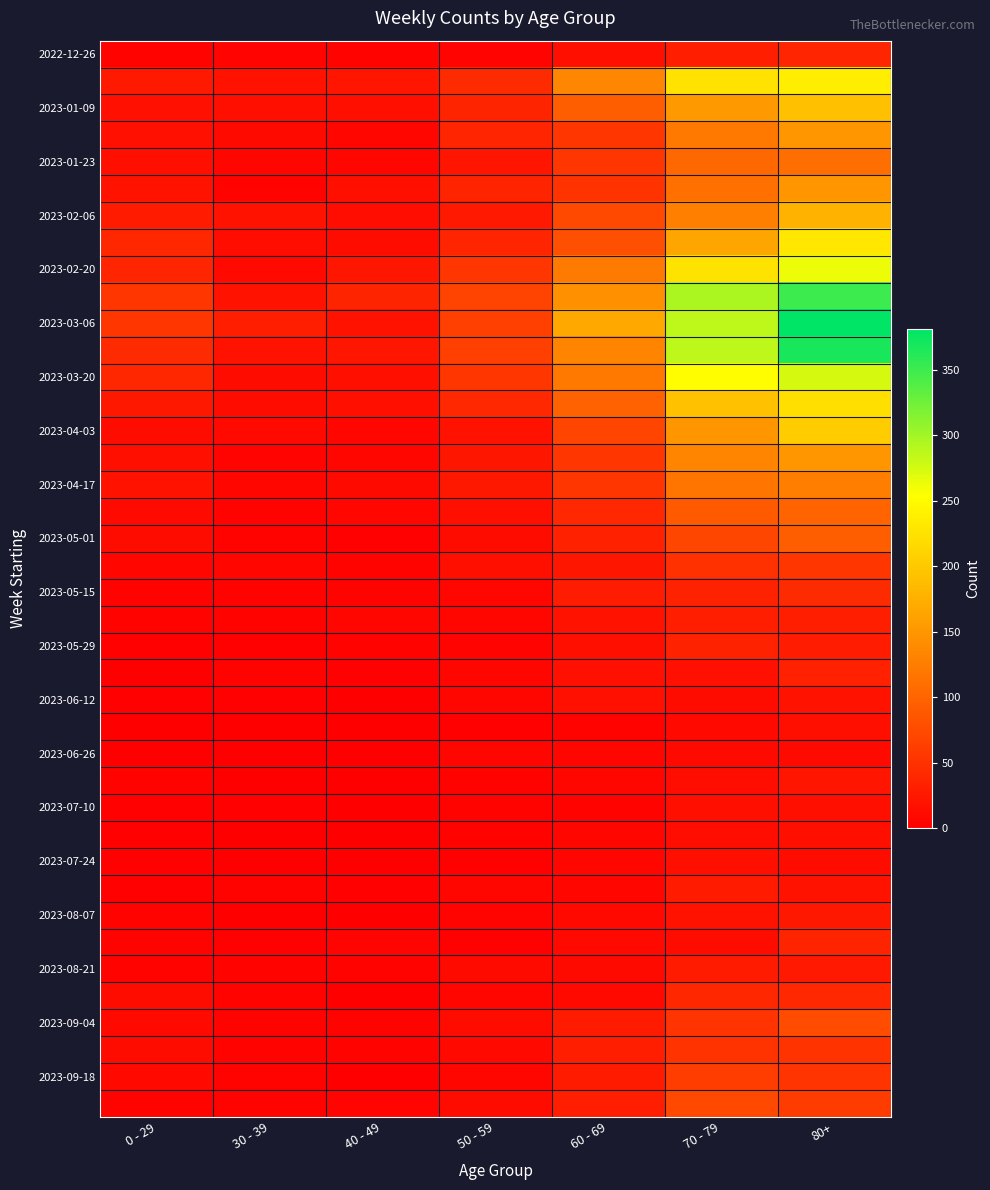

At how many categories does at least one series exceed 27?

7